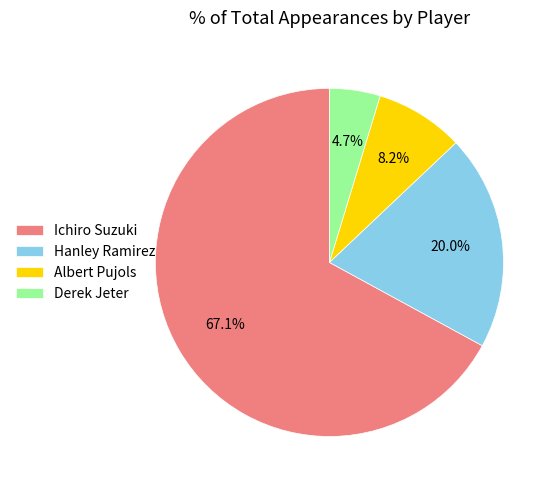

Which category has the biggest portion of the pie?

Ichiro Suzuki